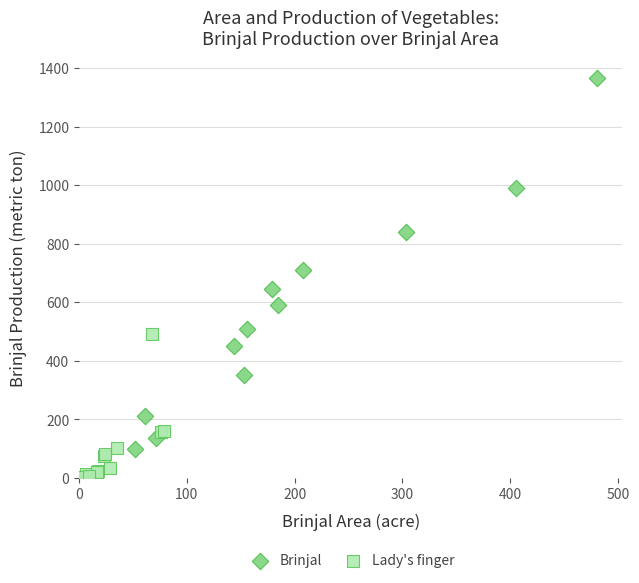

Which series reaches the maximum Y coordinate?

Brinjal